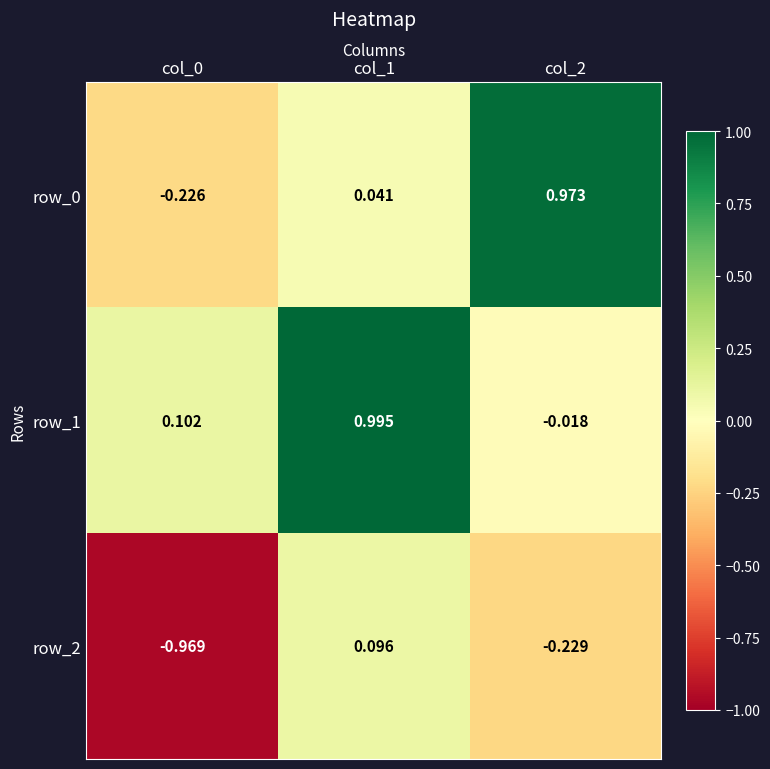

Which series has the largest total across all categories?

row_1